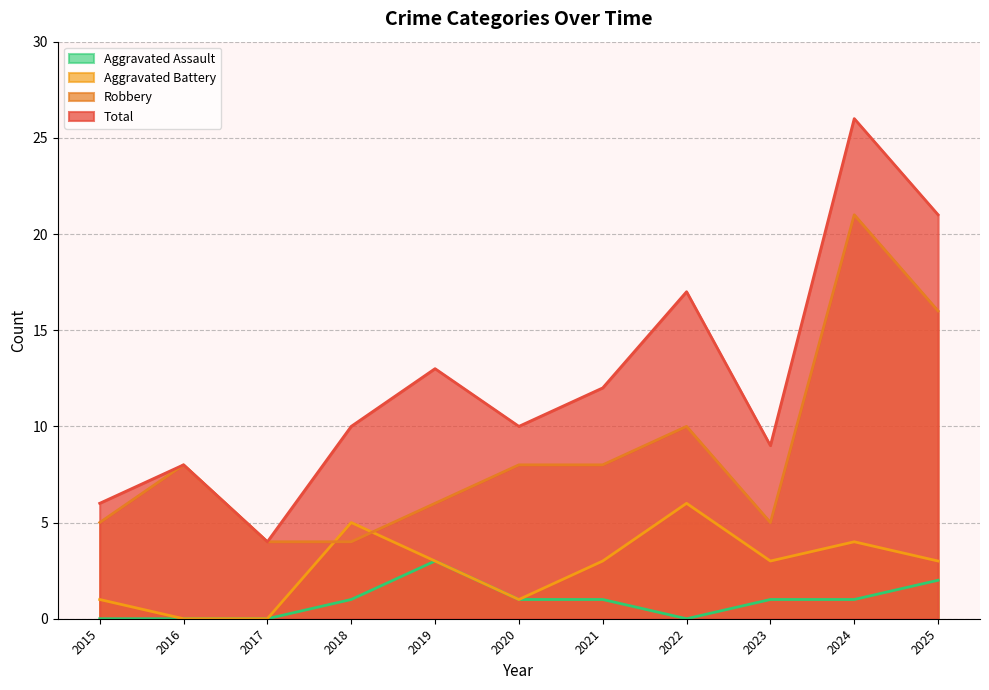

True or false: Robbery and Aggravated Assault intersect in this chart.

False